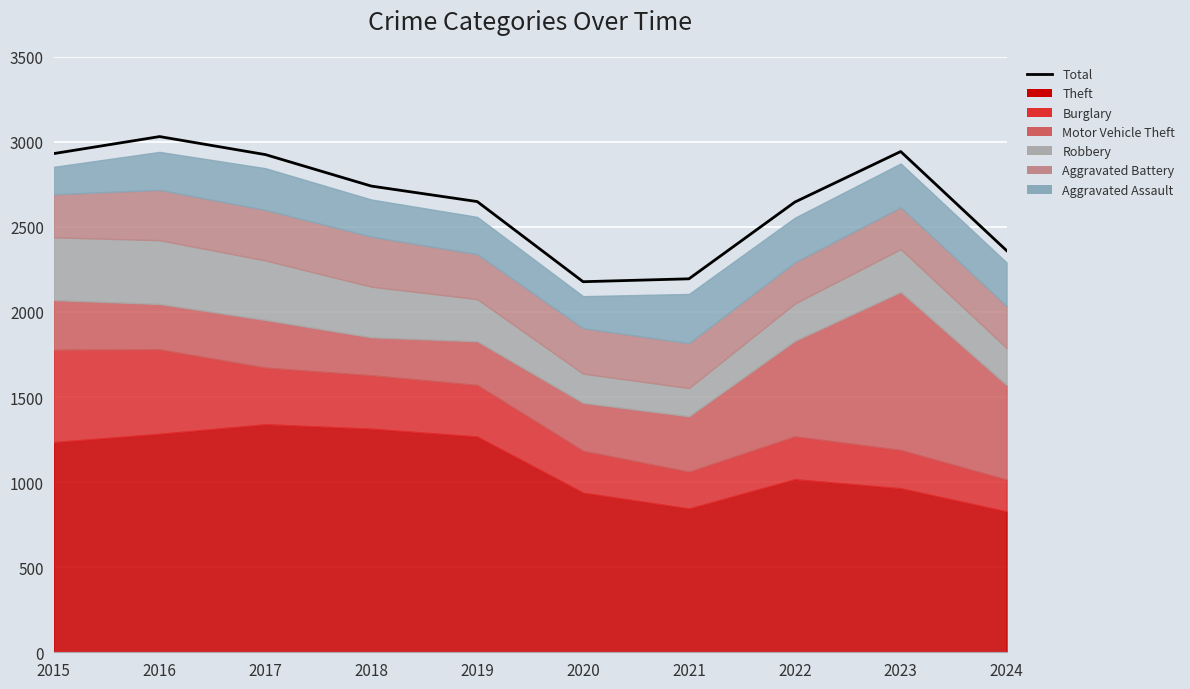

Reading left to right, what are all the values shown in this chart?

2015=2931	2016=3031	2017=2925	2018=2740	2019=2649	2020=2178	2021=2195	2022=2646	2023=2943	2024=2361